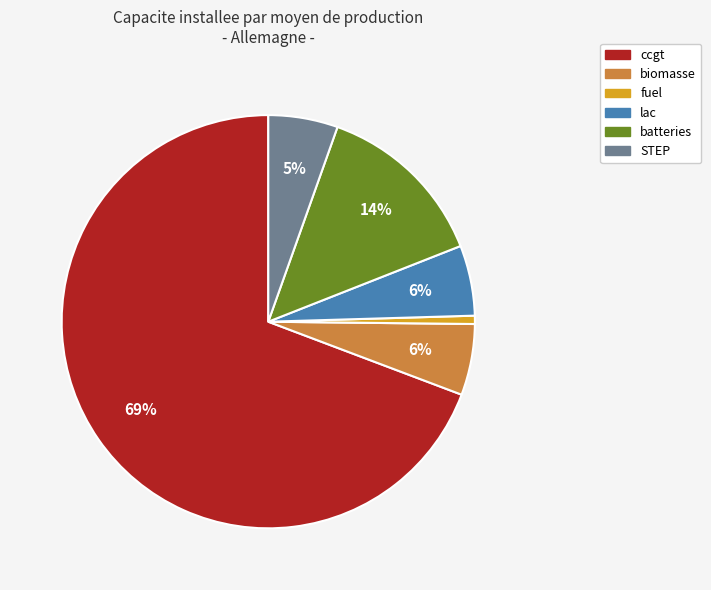

Which category has the smallest portion of the pie?

fuel